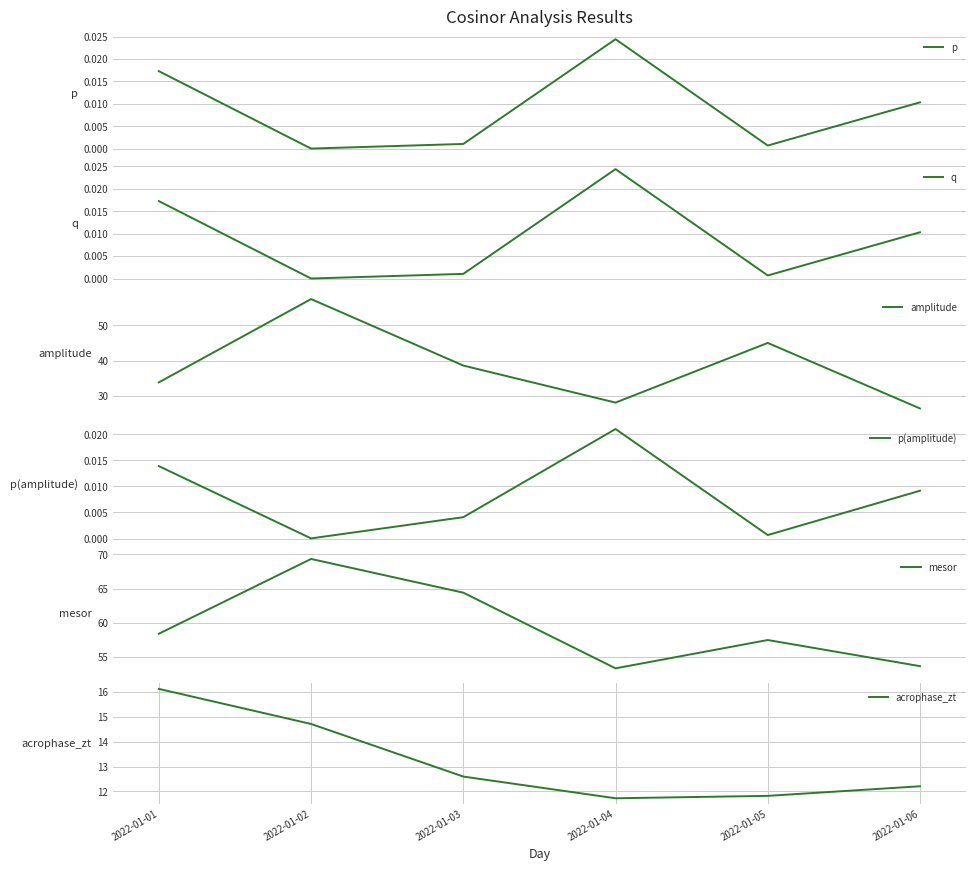

Which series has the largest total across all categories?

mesor